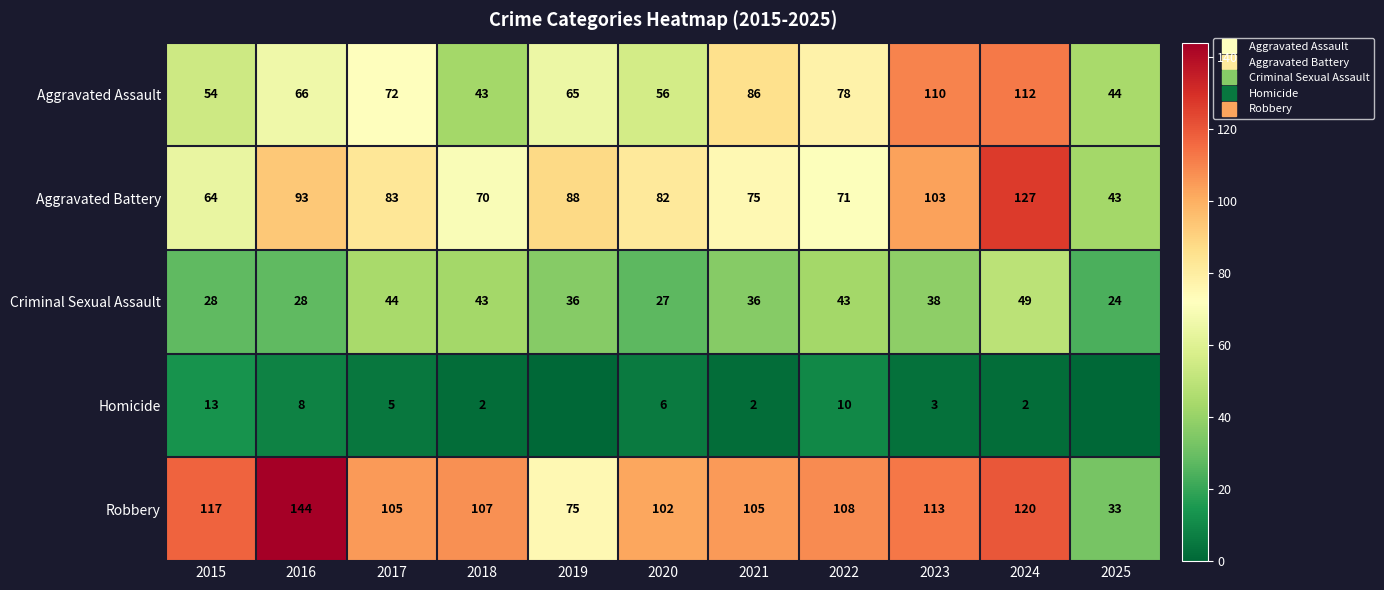

List the series in order of their peak value, lowest first.

Homicide, Criminal Sexual Assault, Aggravated Assault, Aggravated Battery, Robbery